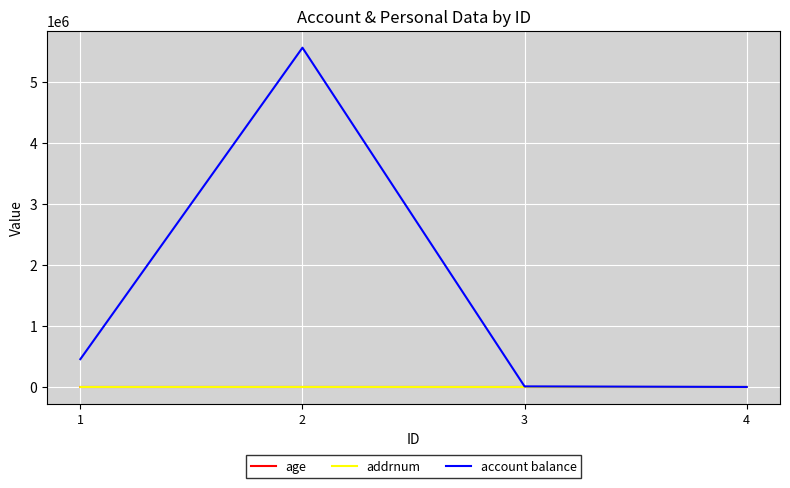

What is the sum of all addrnum values?

992.0